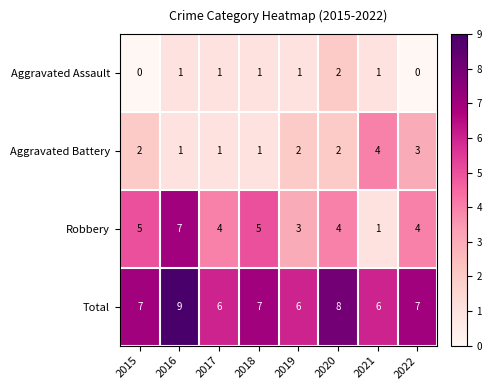

True or false: Aggravated Battery has a value of 3 at 2021.

False